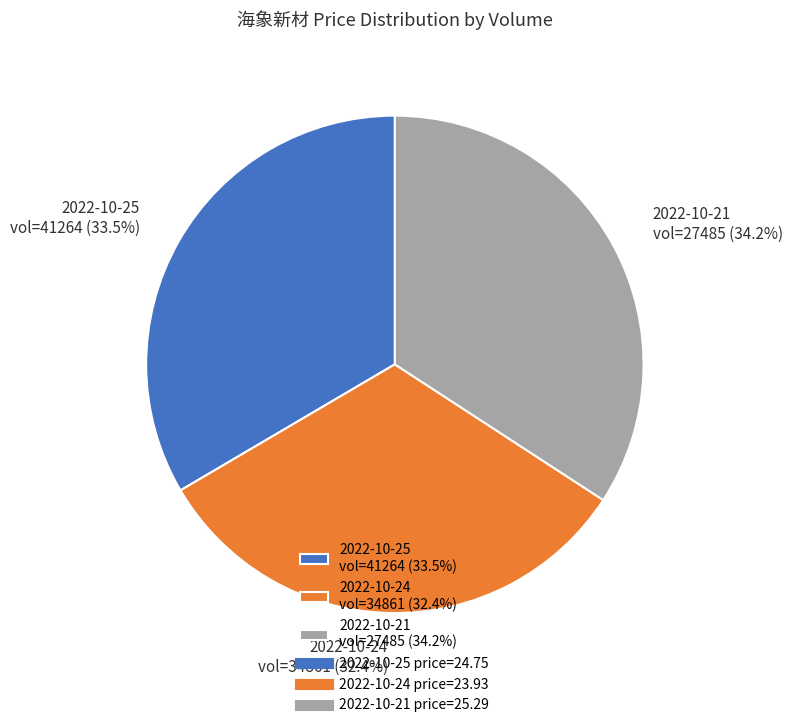

Which category has the biggest portion of the pie?

2022-10-21 vol=27485 (34.2%)